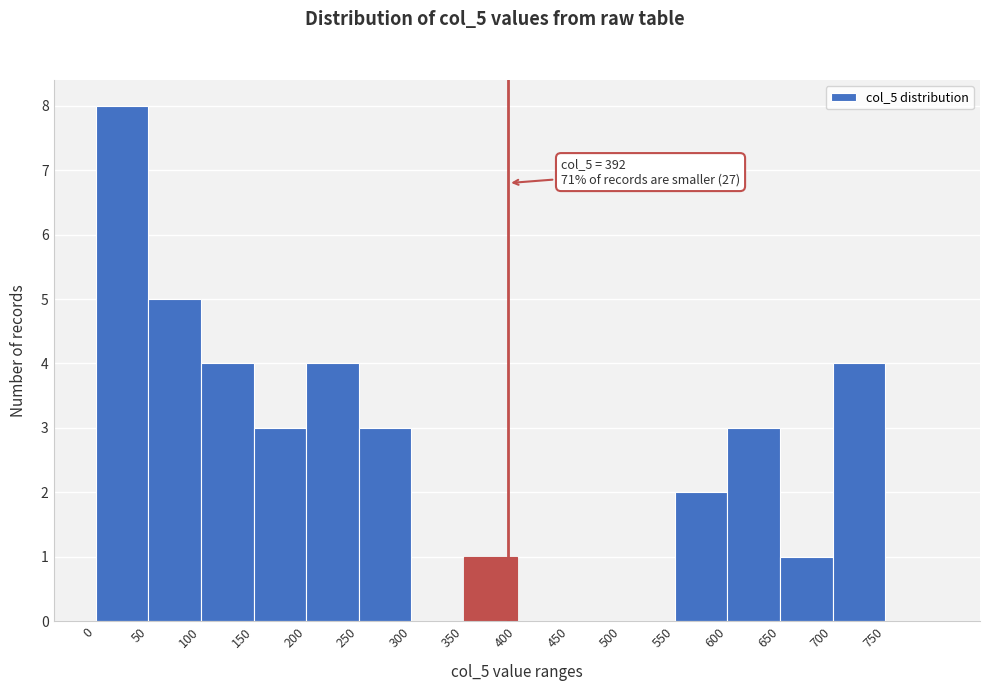

Over which range of the x-axis is the bar tallest?

0 to 50